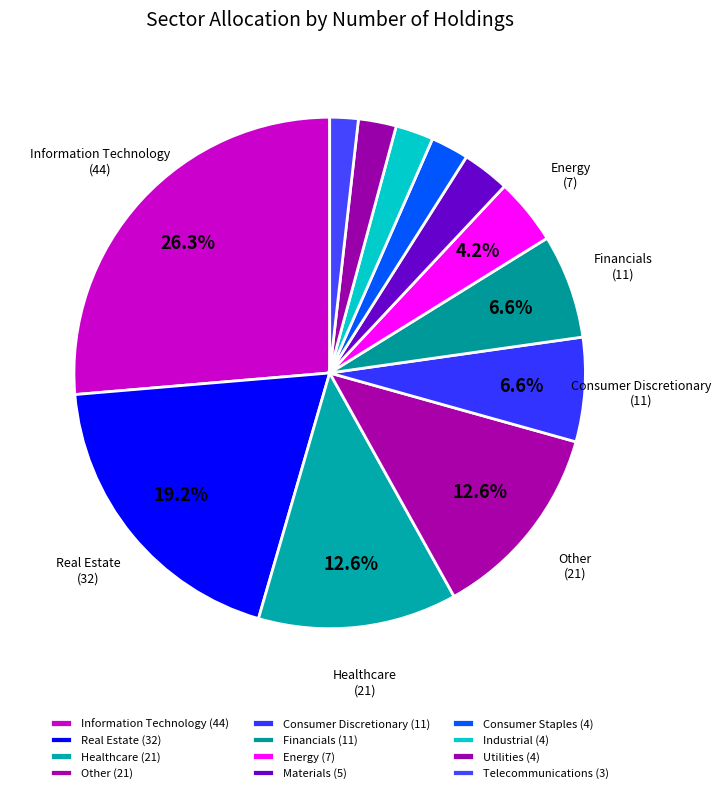

How many segments does this pie chart have?

12